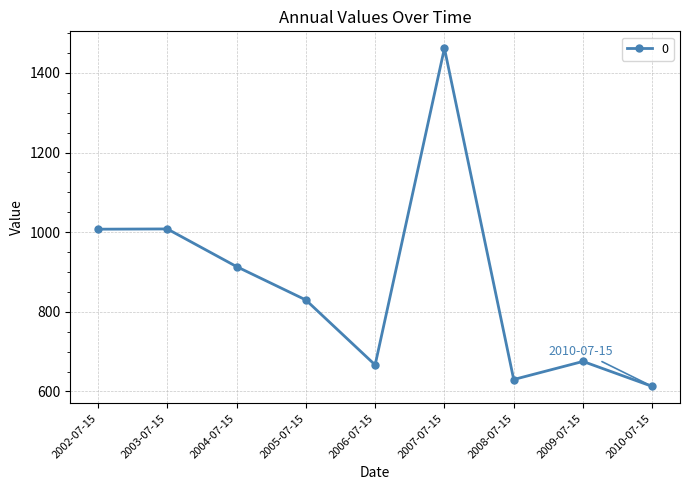

What is the difference between the second highest and second lowest values?

378.1